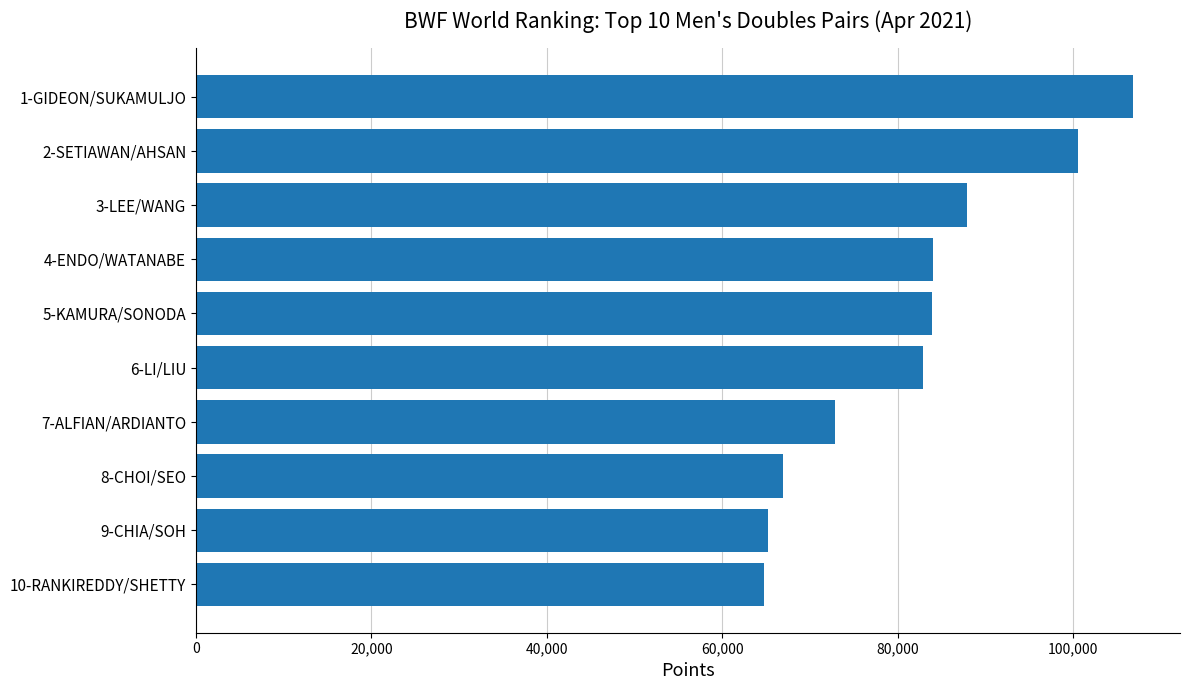

What is the change in value from 10-RANKIREDDY/SHETTY to 6-LI/LIU?

+18129.8